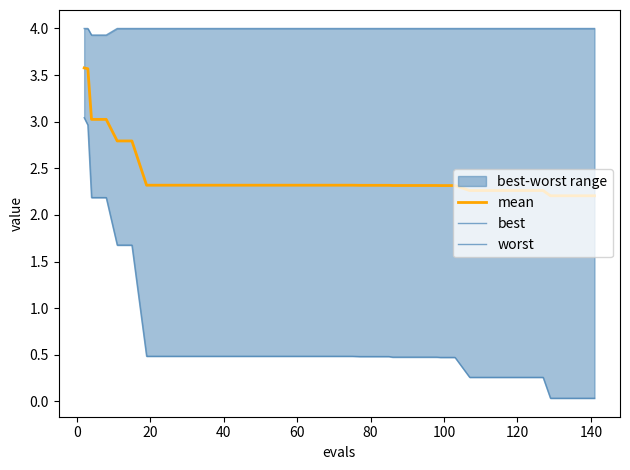

What is the highest value of the mean series?

3.6